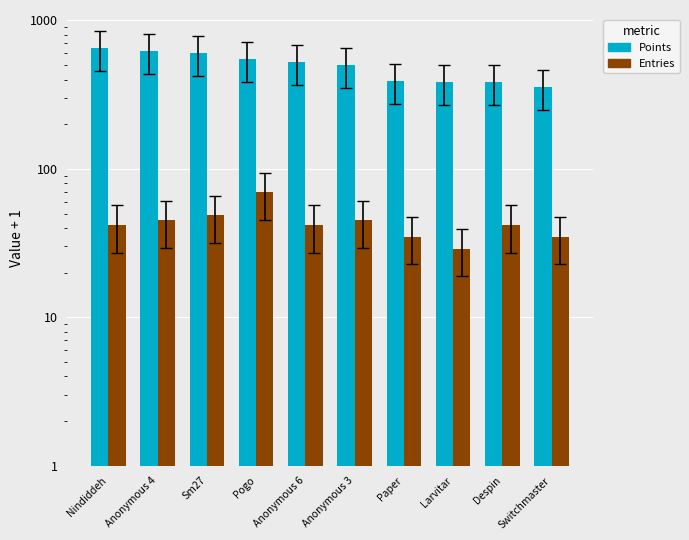

What is the sum of all Points values?

4978